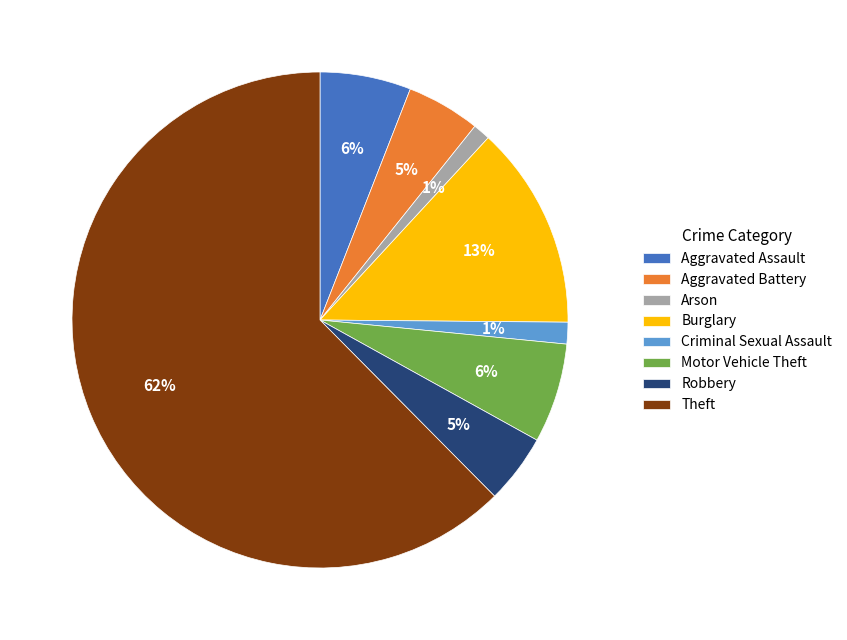

Which slice is the largest?

Theft